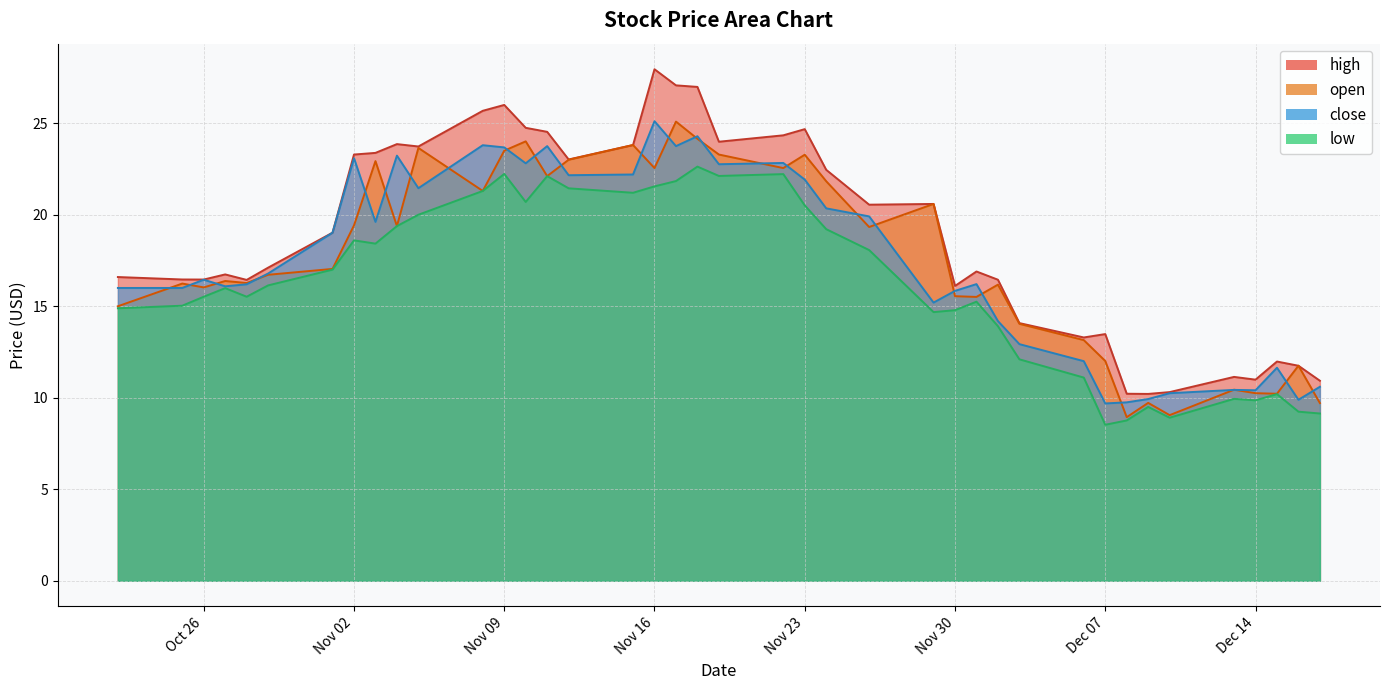

How many data points in close are less than 16?

14